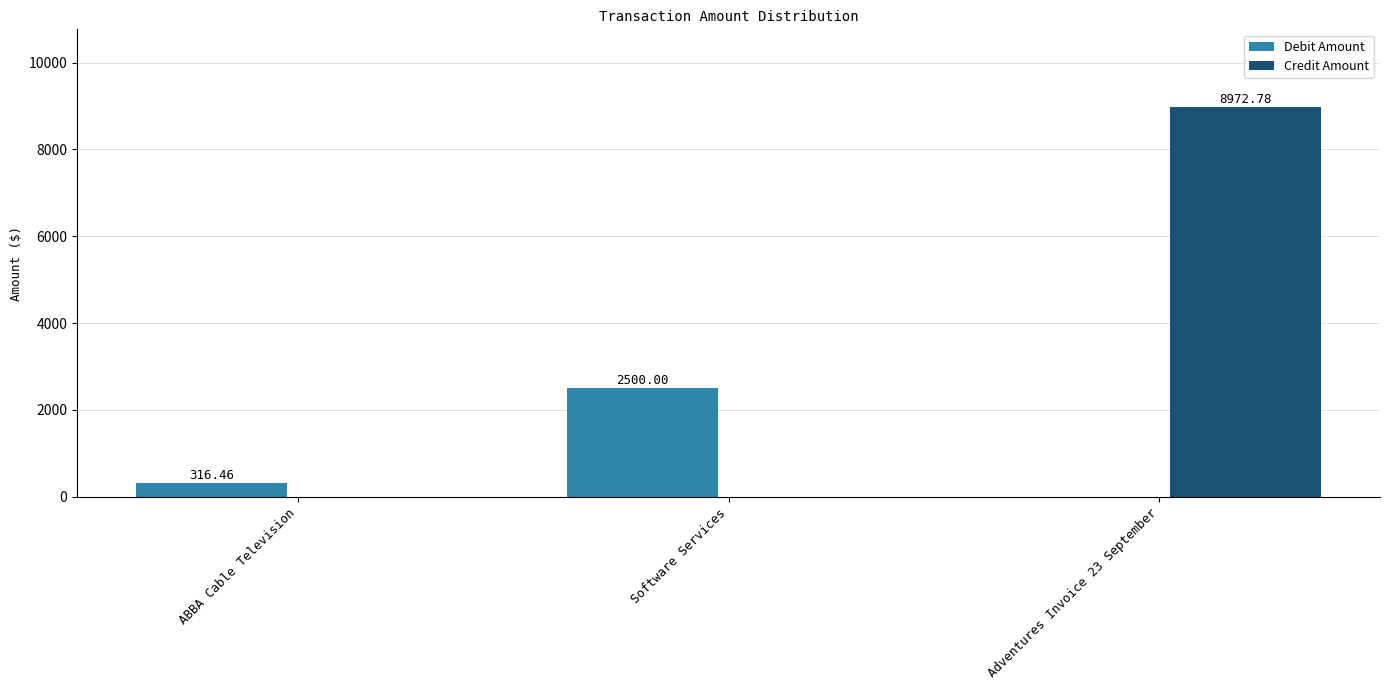

What is the total value across all series at Adventures Invoice 23 September?

8972.8